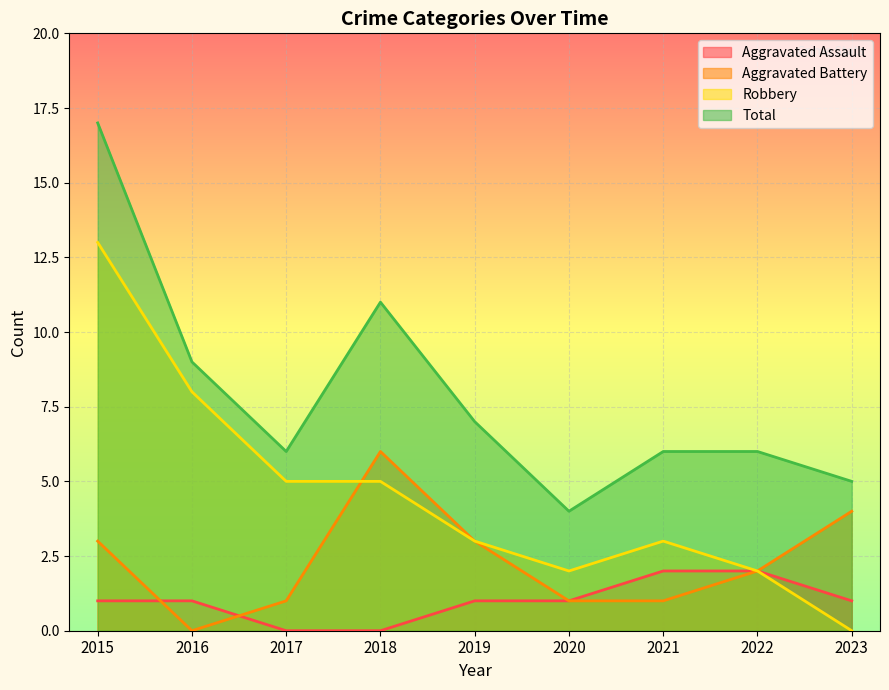

Which label corresponds to the smallest value in the chart?

2017